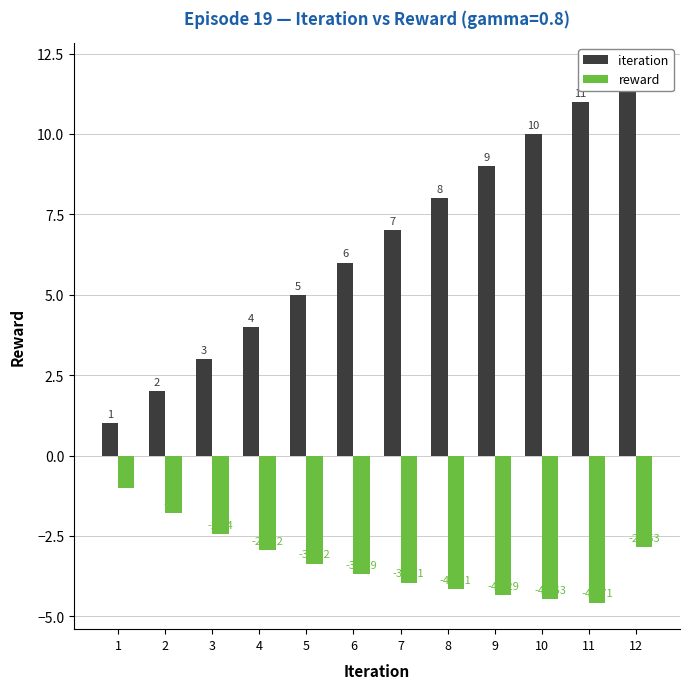

Reading right to left, extract all data points from this chart.

iteration: 12.0	11.0	10.0	9.0	8.0	7.0	6.0	5.0	4.0	3.0	2.0	1.0
reward: -2.9	-4.6	-4.5	-4.3	-4.2	-4.0	-3.7	-3.4	-3.0	-2.4	-1.8	-1.0